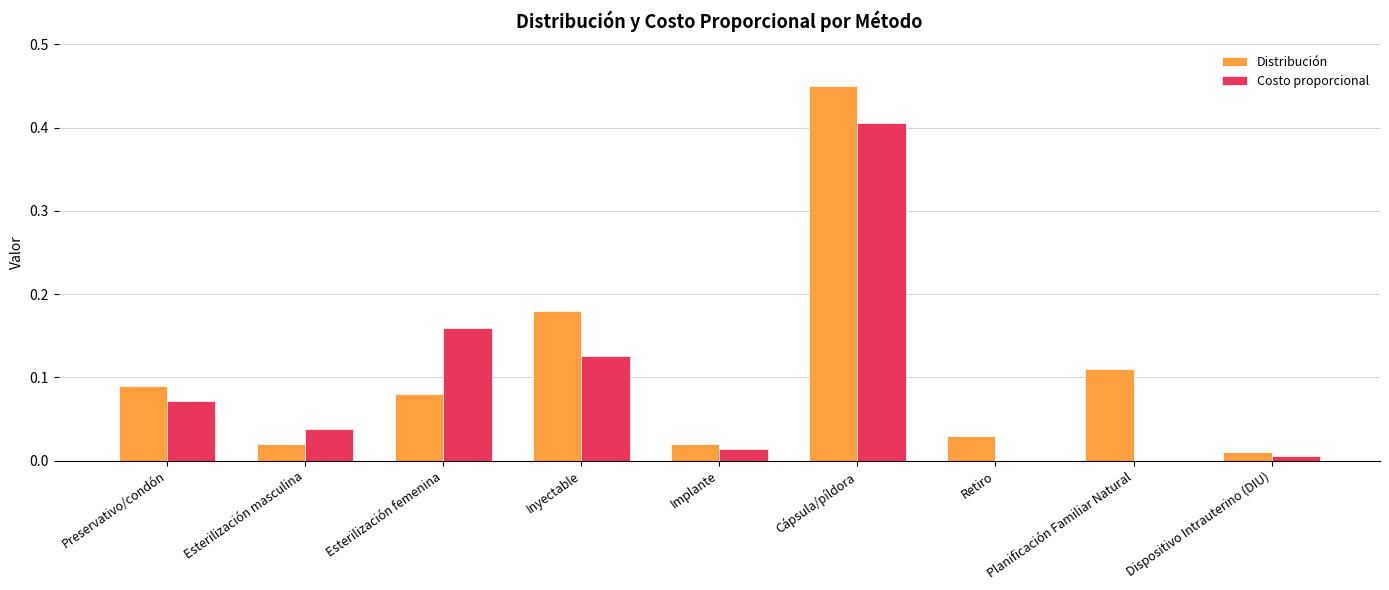

Where is Distribución nearest to the value 0?

Dispositivo Intrauterino (DIU)